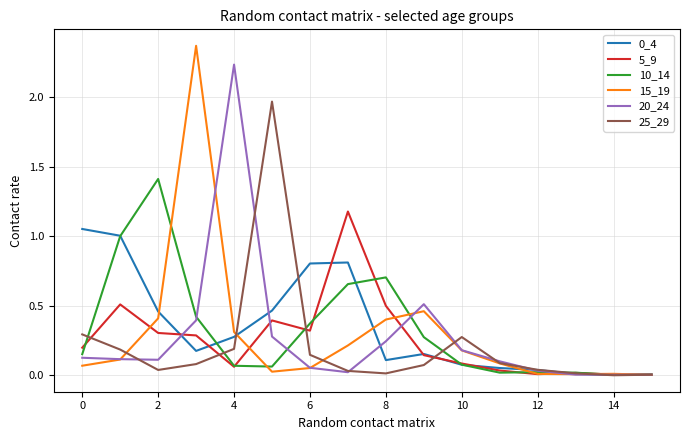

What is the highest value of the 5_9 series?

1.2